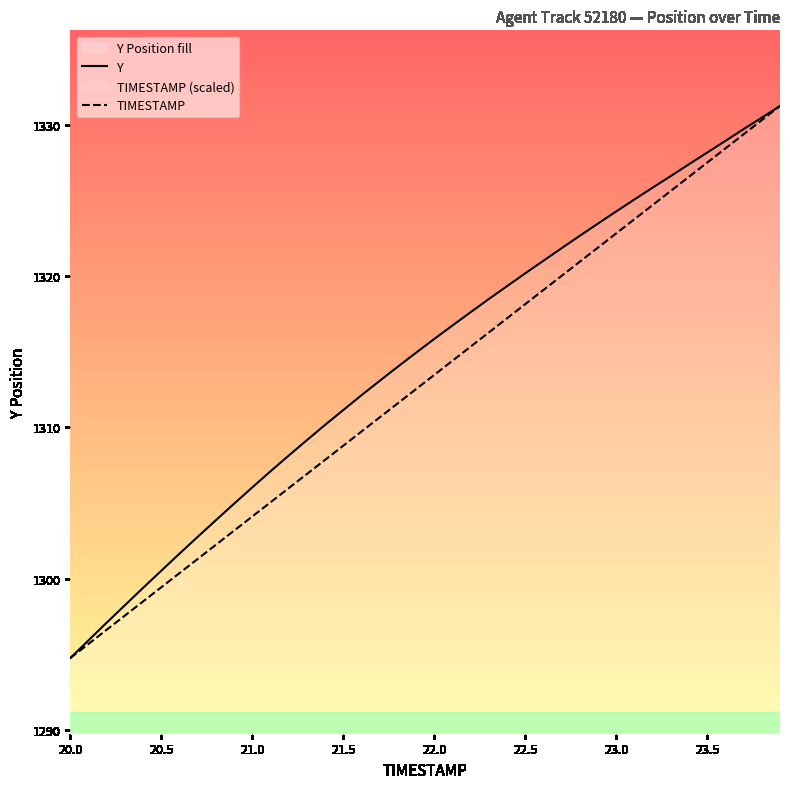

What is the total value across all series at 21.5?

2619.9